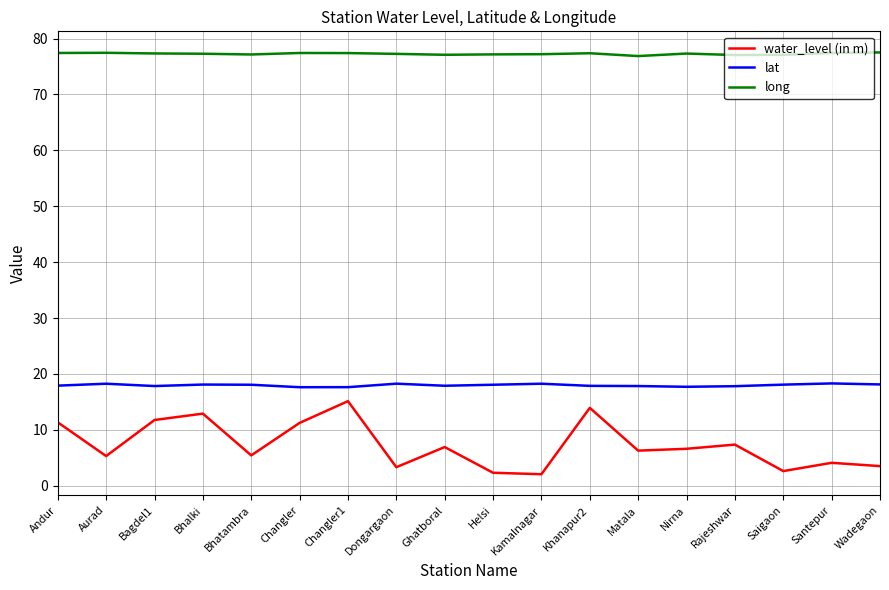

Between Changler and Saigaon, which series saw the biggest shift?

water_level (in m)